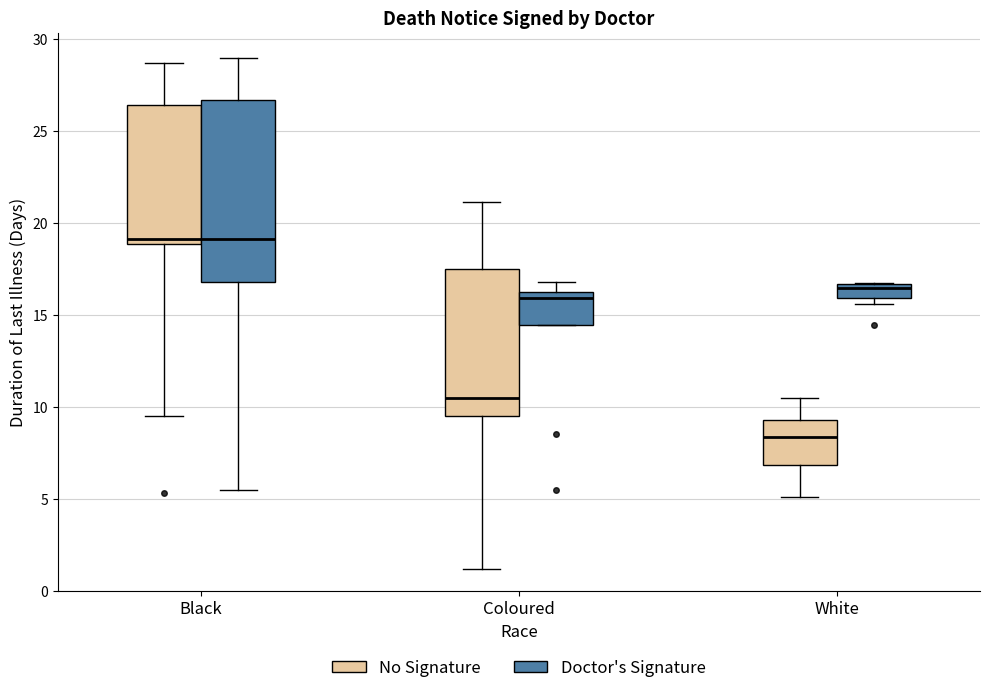

Where is the lower edge of the box for Coloured (Doctor's Signature) on the y-axis? The values are not printed on the chart, so give them approximately, as read against the axis.

14.5